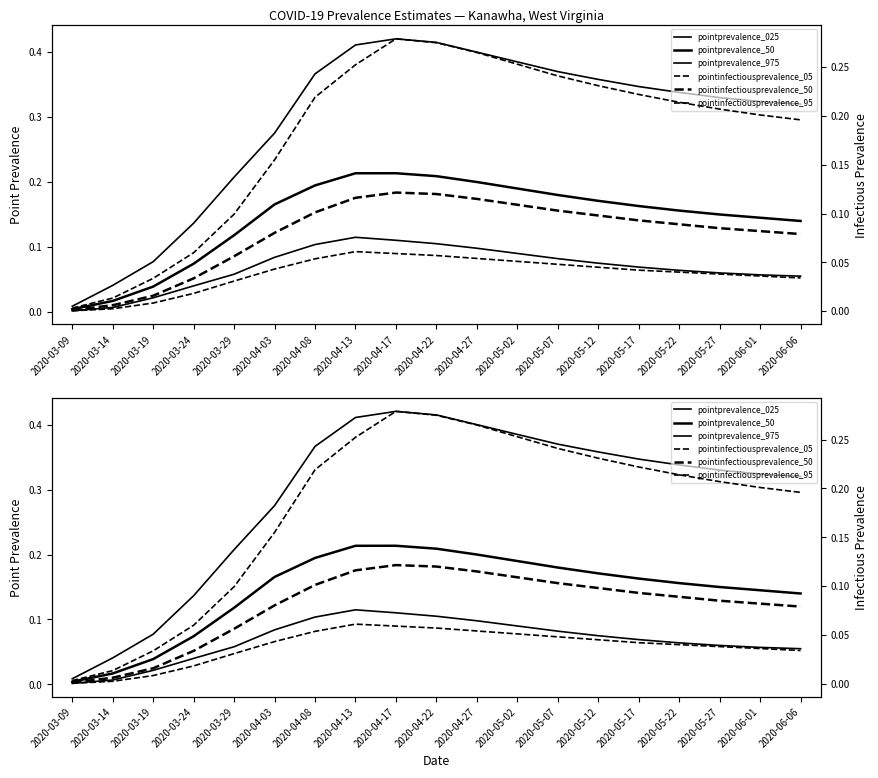

Which series changed the most between 2020-03-24 and 2020-05-02?

pointprevalence_975